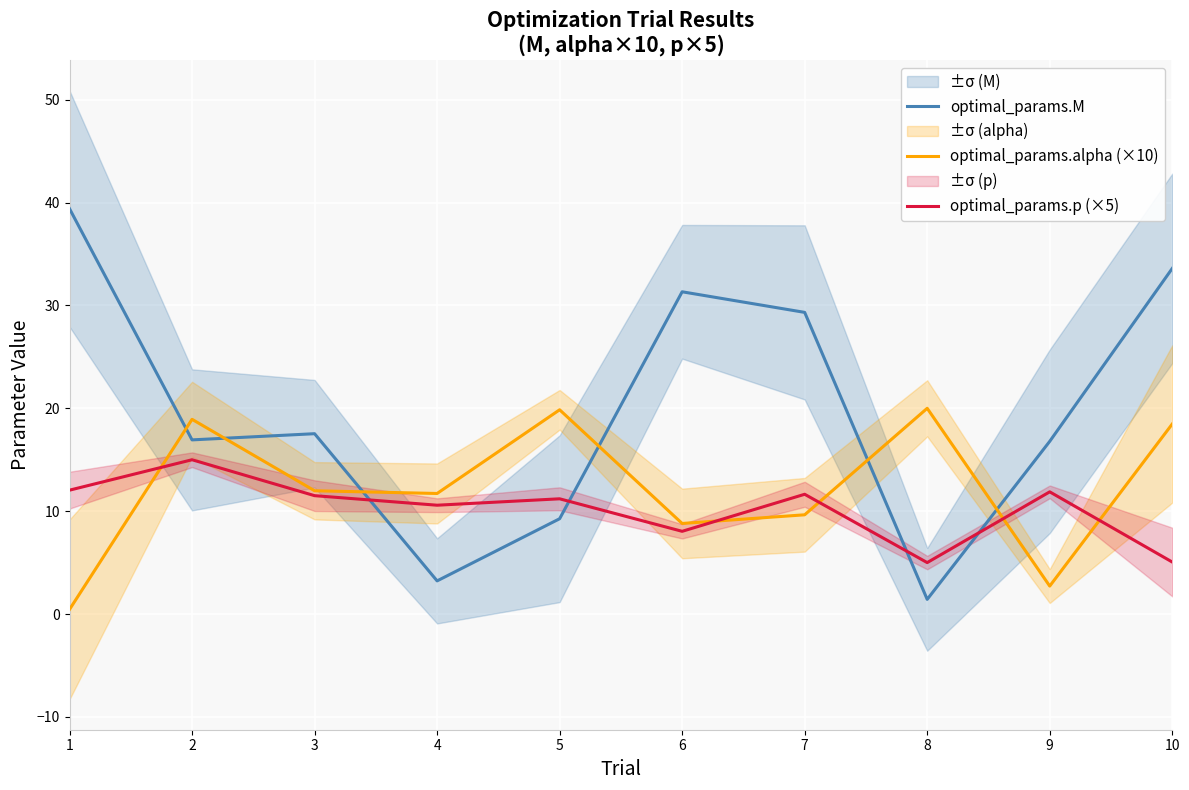

How many values in the optimal_params.M series exceed 17?

5